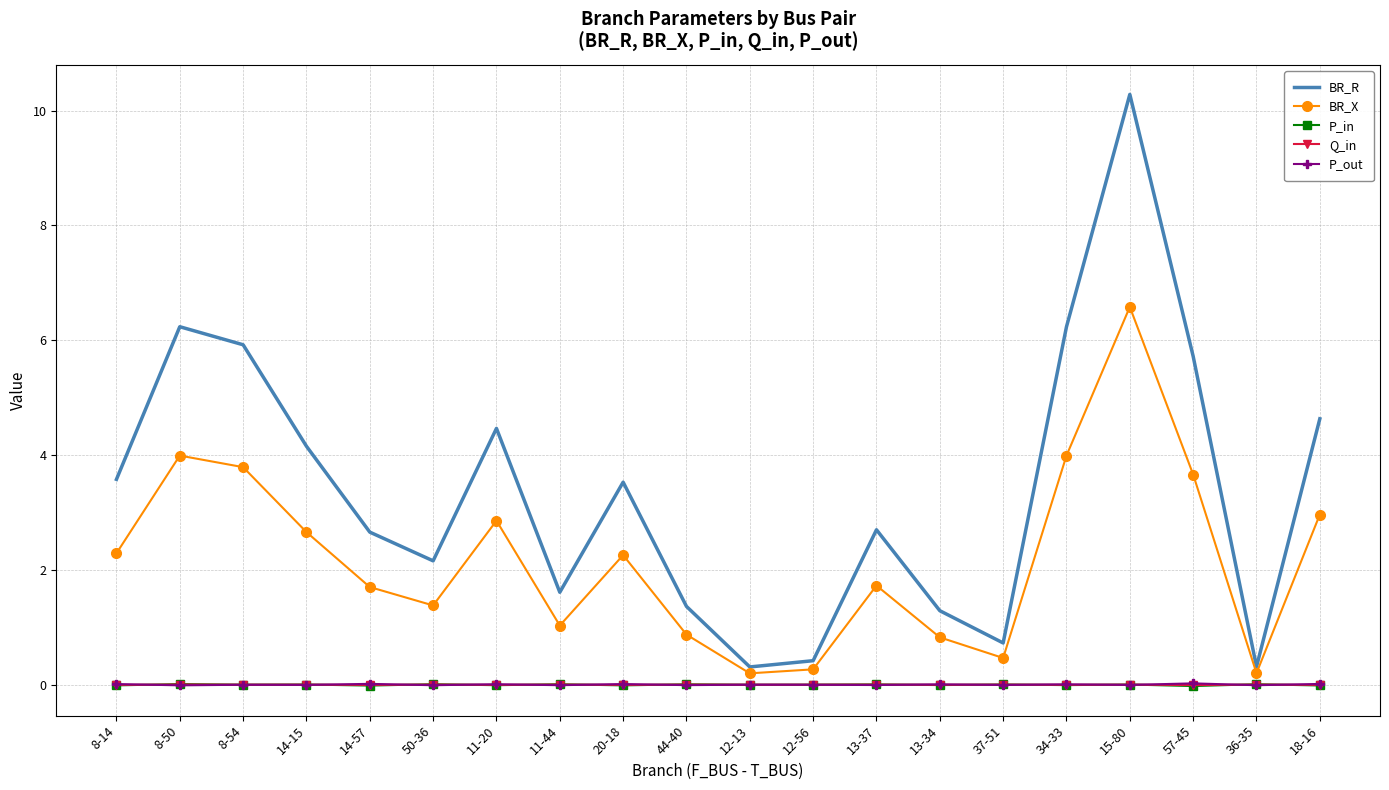

How many intersections are there between Q_in and P_out?

16